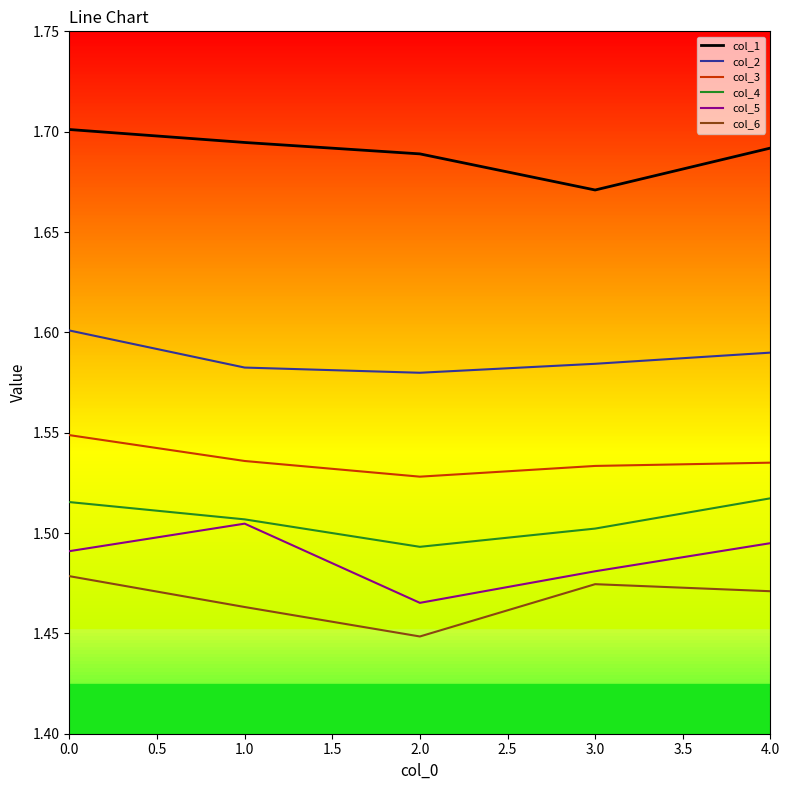

How many categories are shown in the chart?

5